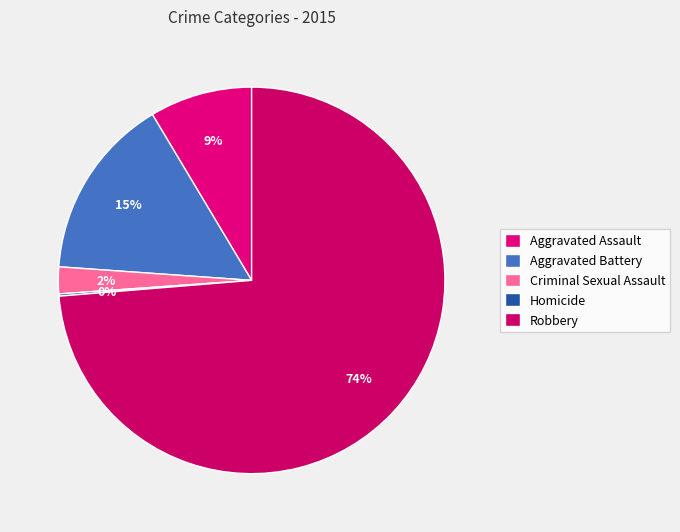

How many segments does this pie chart have?

5